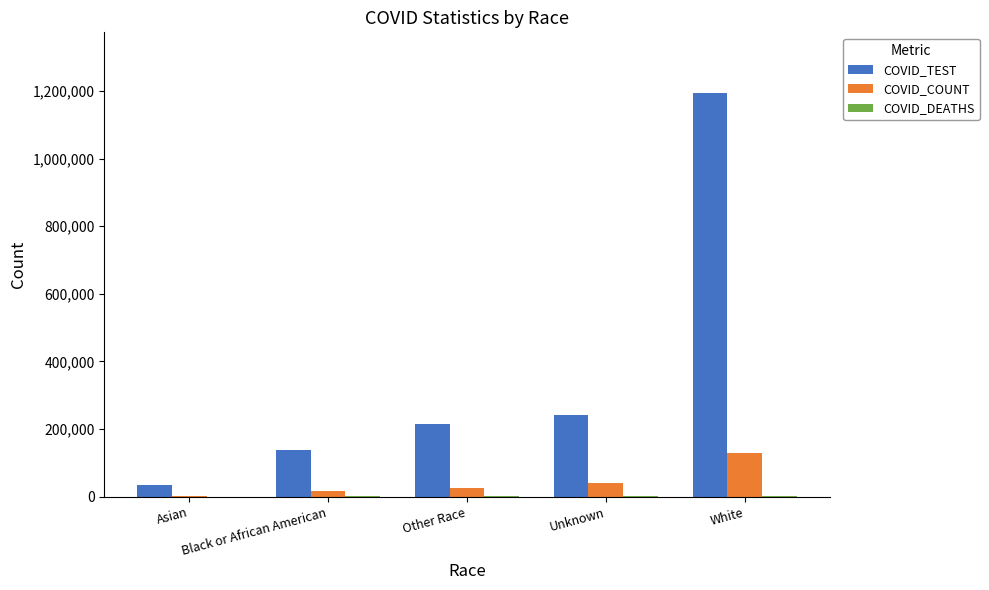

Between Asian and Black or African American, which series saw the biggest shift?

COVID_TEST